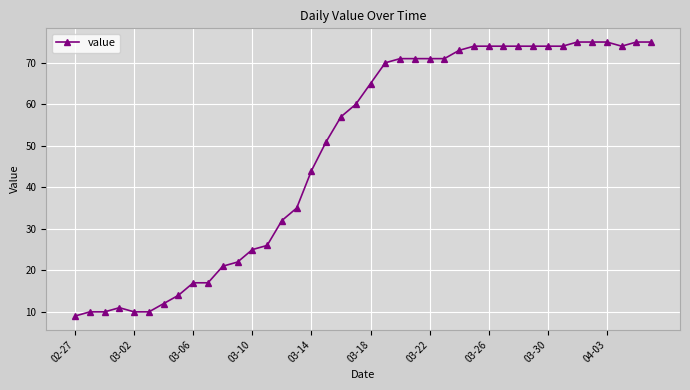

How many data points are less than 65?

20